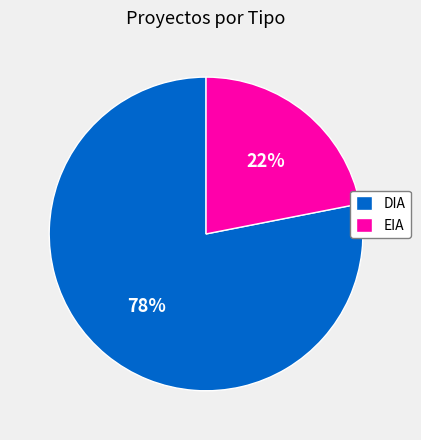

Which category has the smallest portion of the pie?

EIA